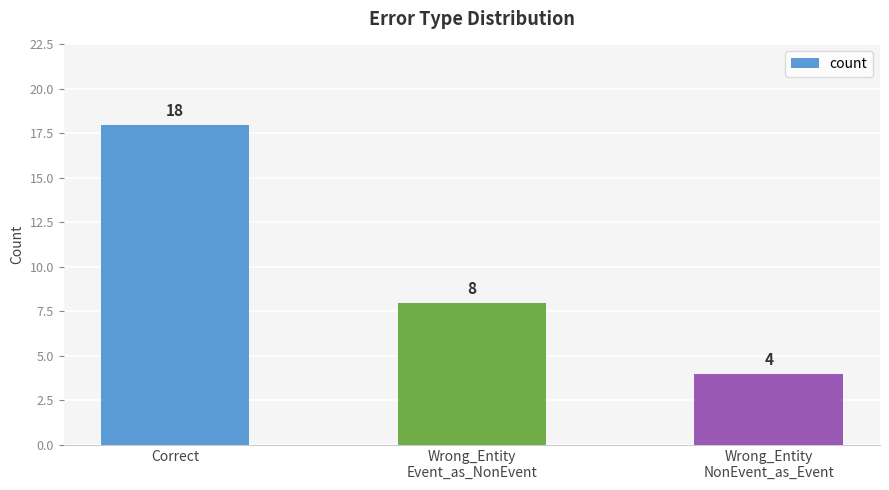

How many data points are less than 8?

1